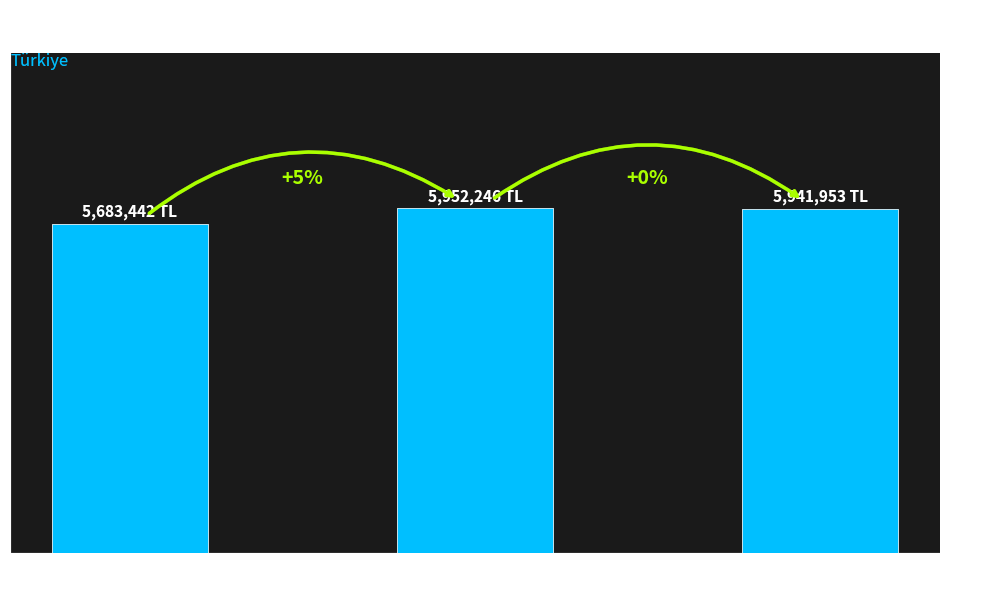

Rank the categories by value from lowest to highest.

1 Banyo, 3 Banyo, 2 Banyo